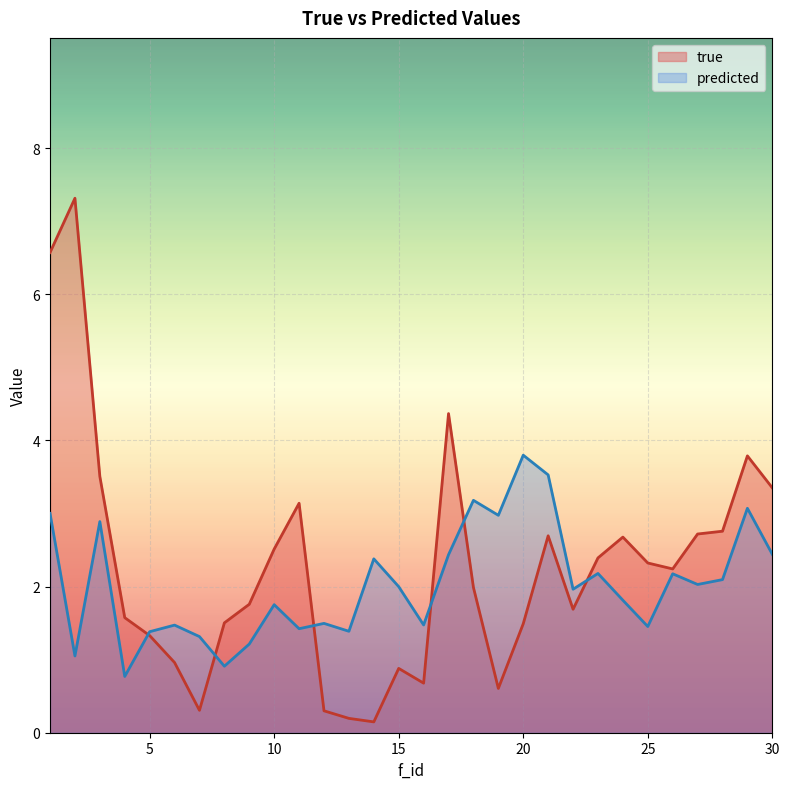

At 22, list the series in order from smallest to largest.

true, predicted